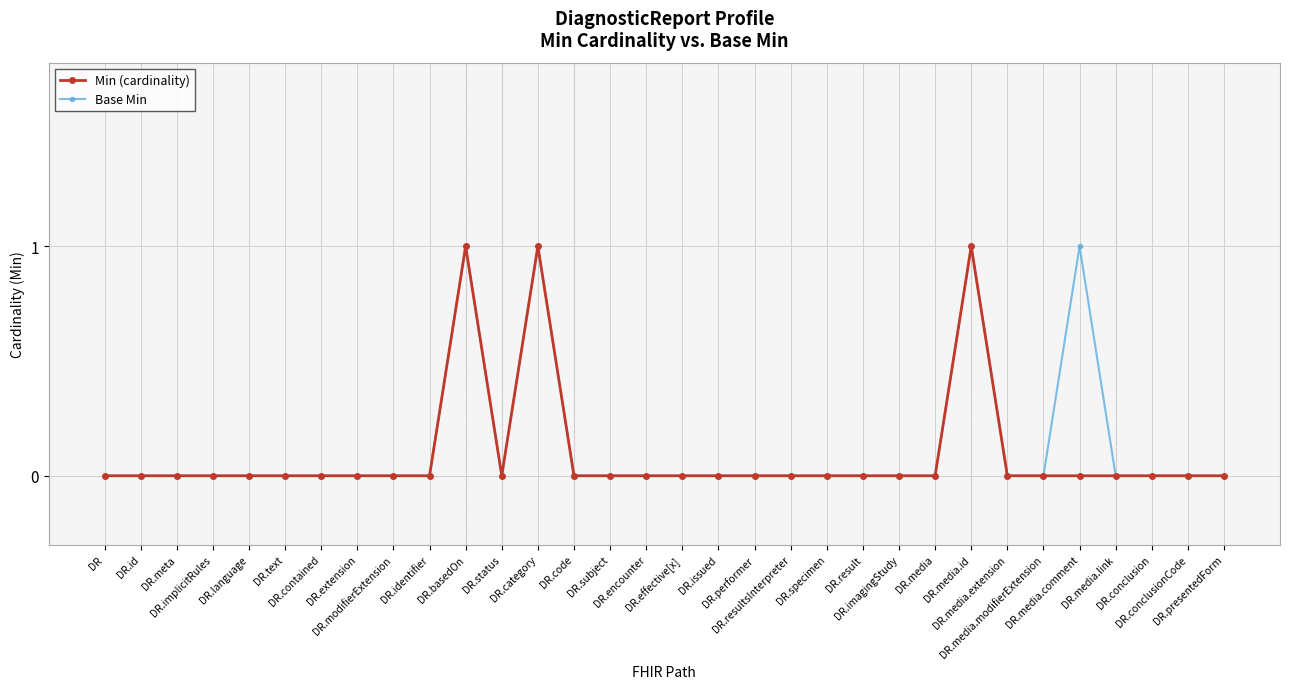

The value of Base Min at DR.subject is 0. True or false?

True